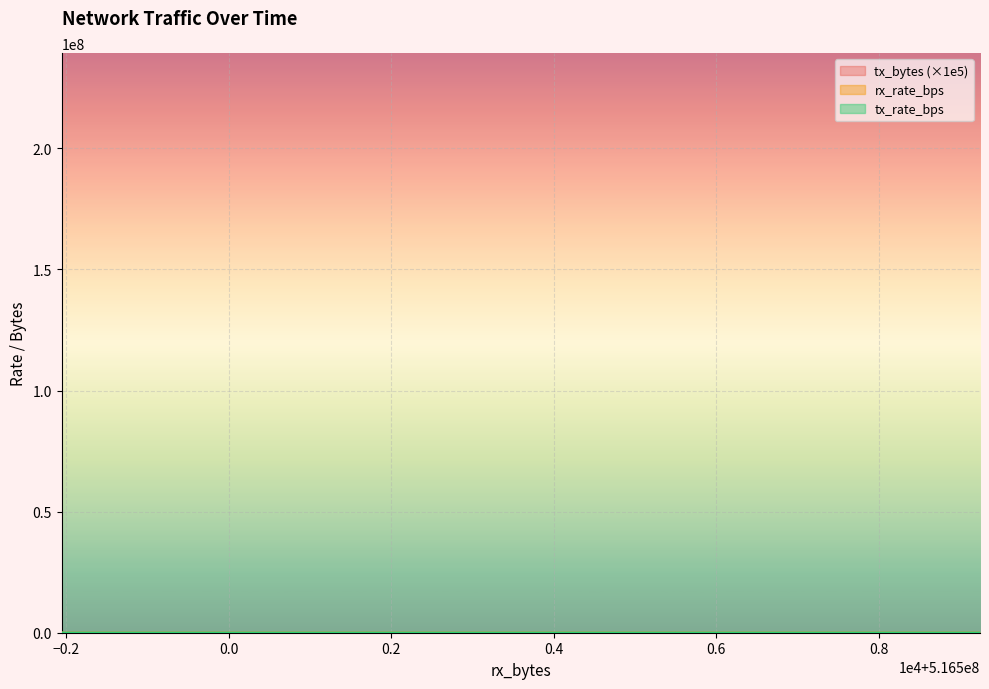

Rank the series by their maximum value, from lowest to highest.

rx_rate_bps, tx_rate_bps, tx_bytes